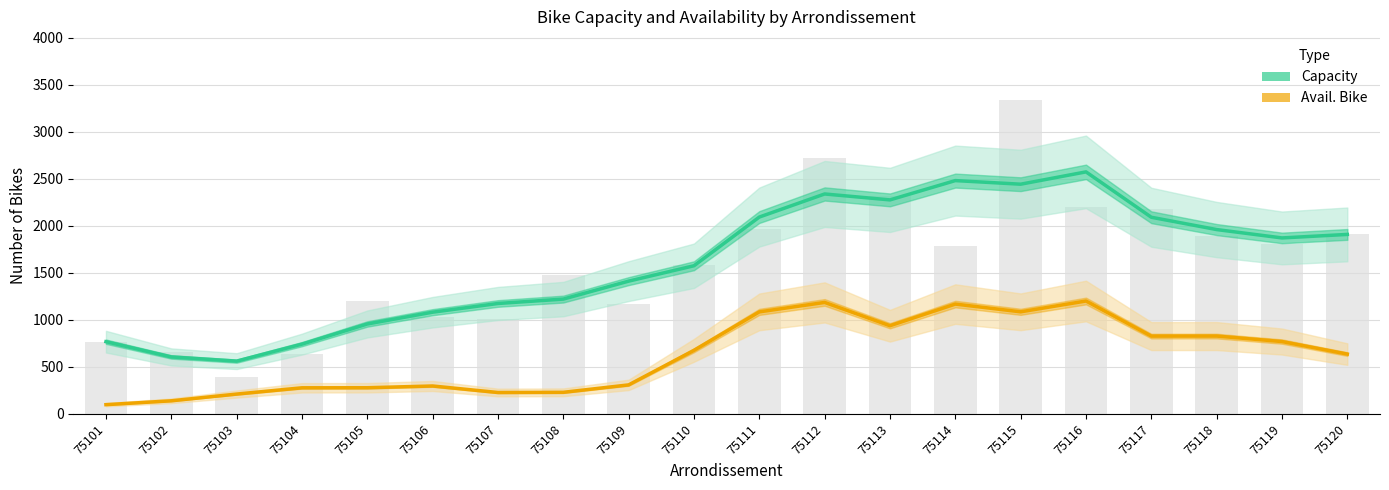

Rank the categories by Capacity value from lowest to highest.

75103, 75102, 75104, 75101, 75105, 75106, 75107, 75108, 75109, 75110, 75119, 75120, 75118, 75117, 75111, 75113, 75112, 75115, 75114, 75116